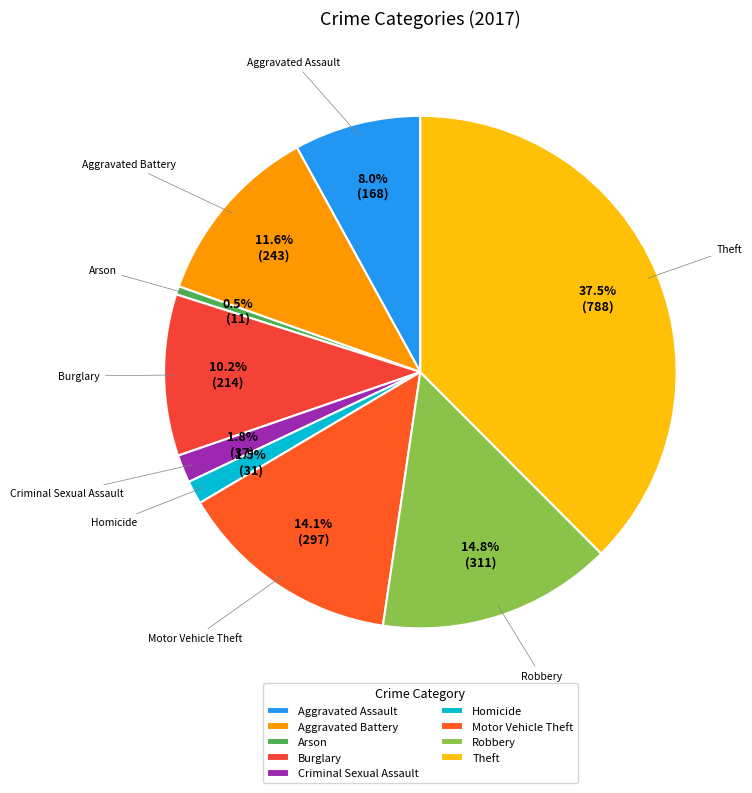

What percentage is the Aggravated Battery slice, to the nearest percent?

12%